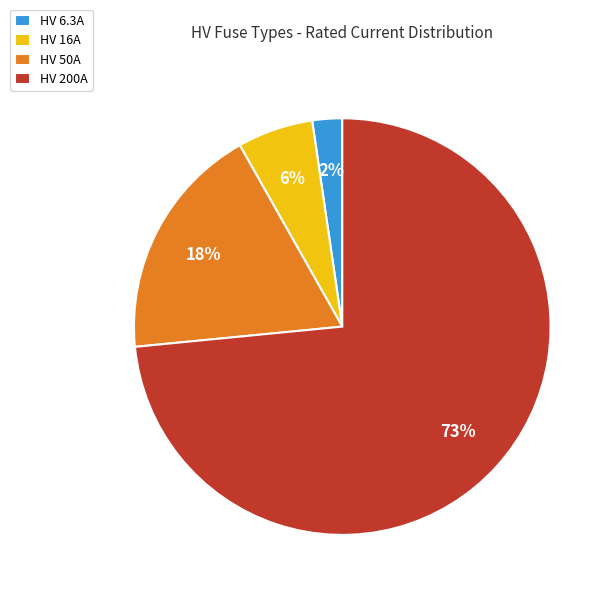

Combined, do HV 200A and HV 16A account for over 50%?

Yes